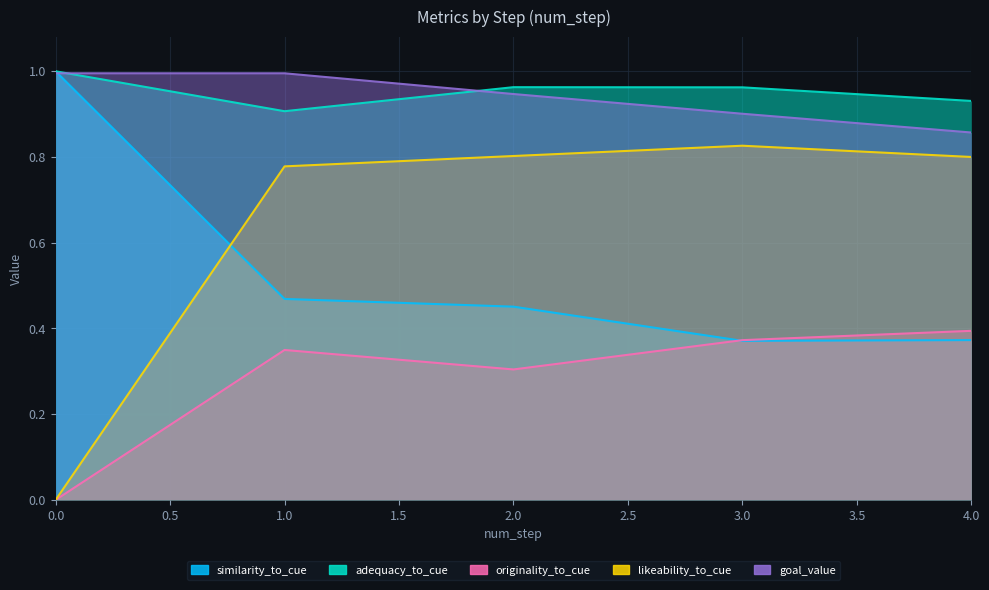

Where is the first local maximum for adequacy_to_cue?

2